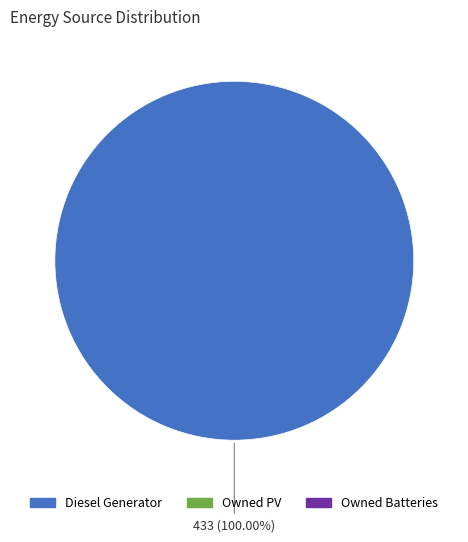

Is there a majority slice in this chart?

Yes